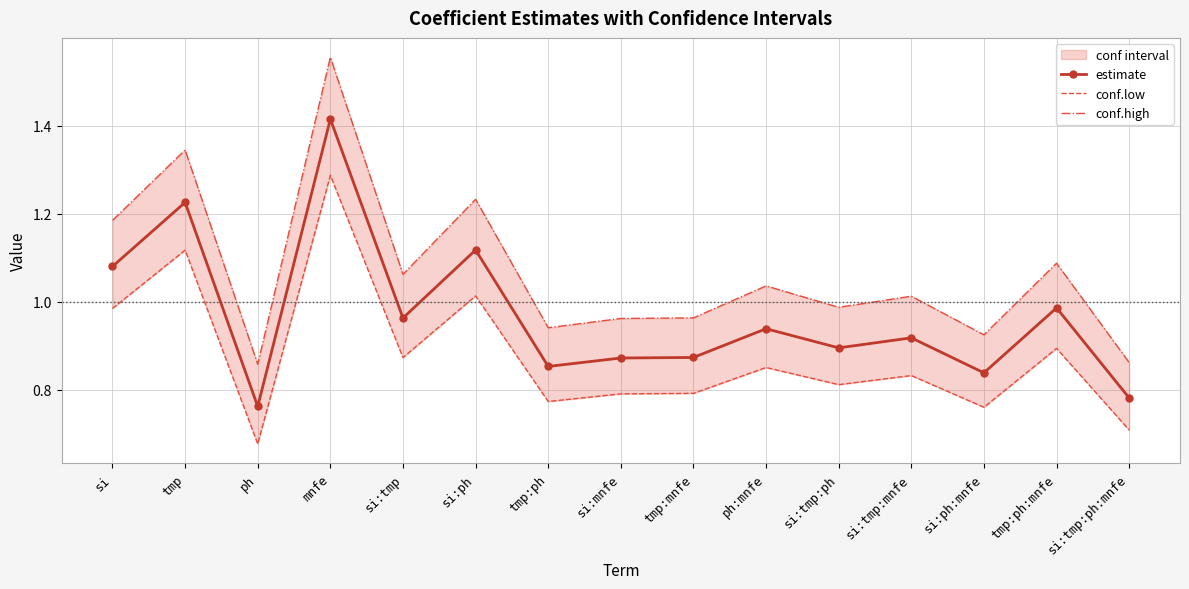

Is the value of conf.low at tmp:ph:mnfe greater than the value of estimate at tmp:mnfe?

Yes